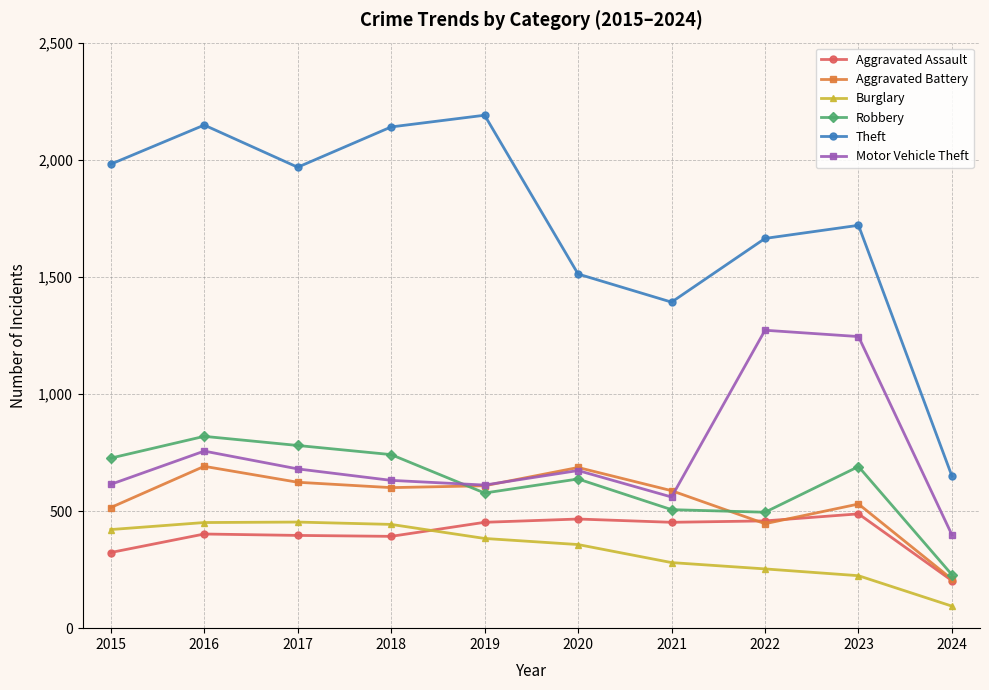

Between 2017 and 2022, which series saw the biggest shift?

Motor Vehicle Theft